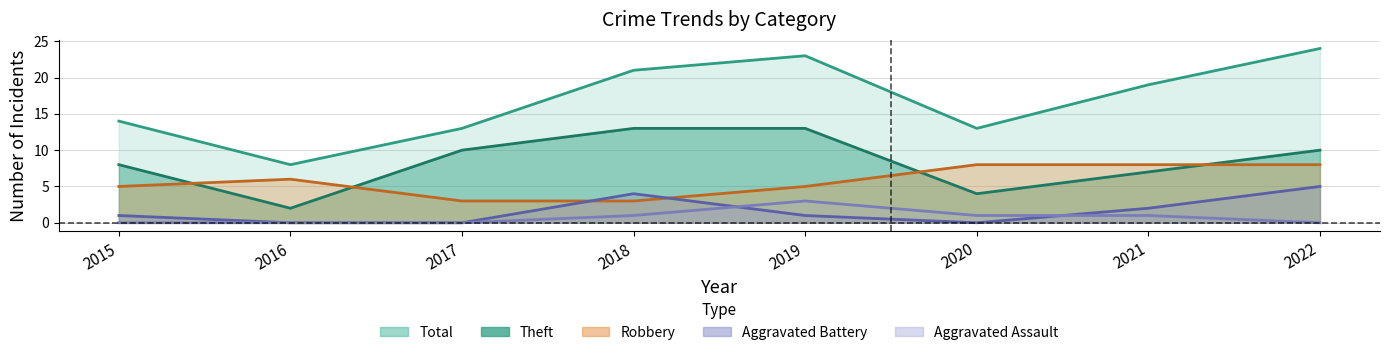

The Theft series shows 8 at 2015. True or false?

True